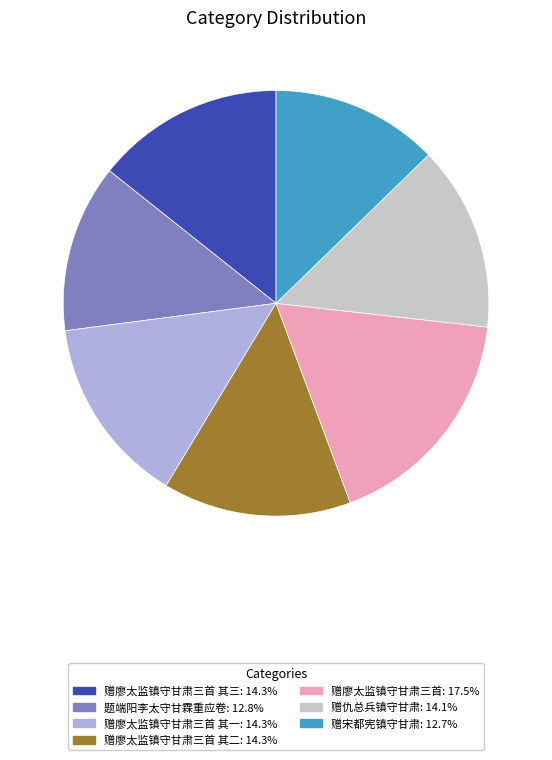

Is there a majority slice in this chart?

No